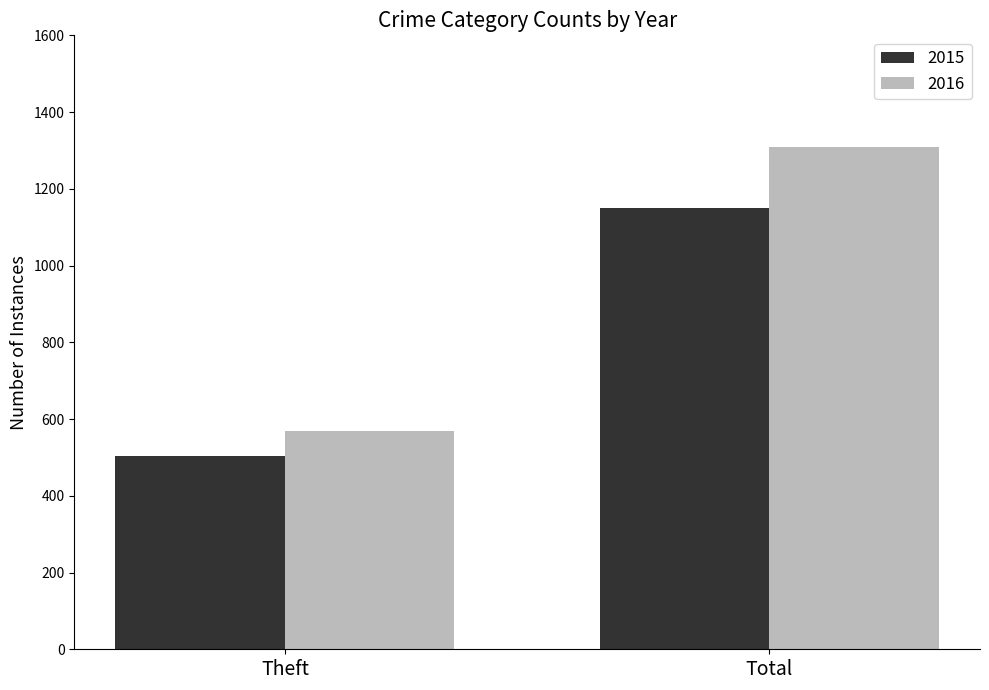

How many bars are there in each group?

2